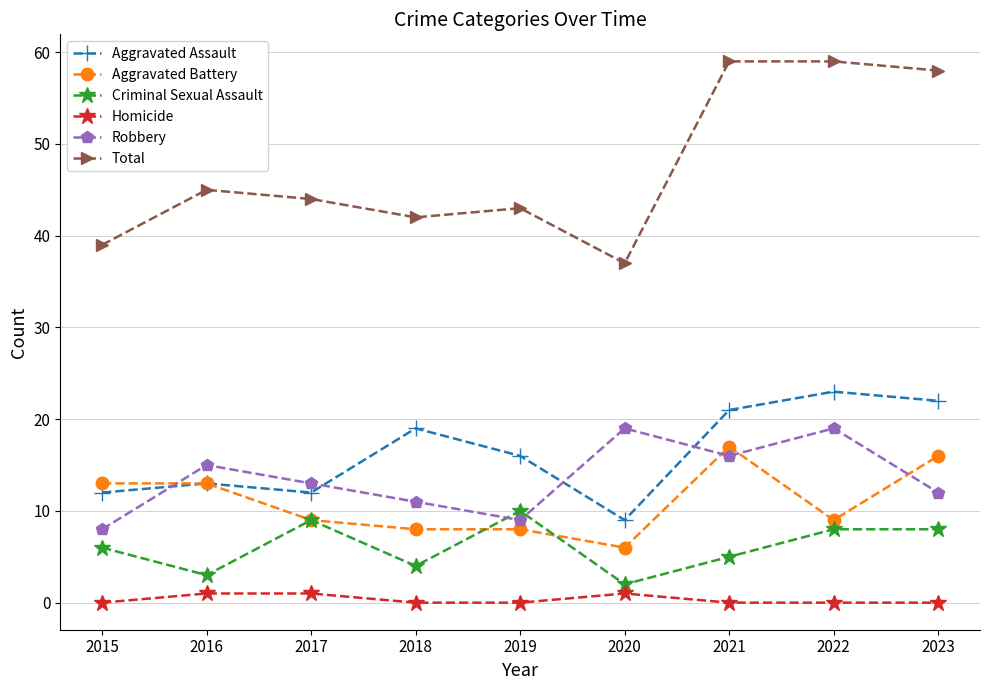

Is it true that Criminal Sexual Assault equals 6 at 2015?

True